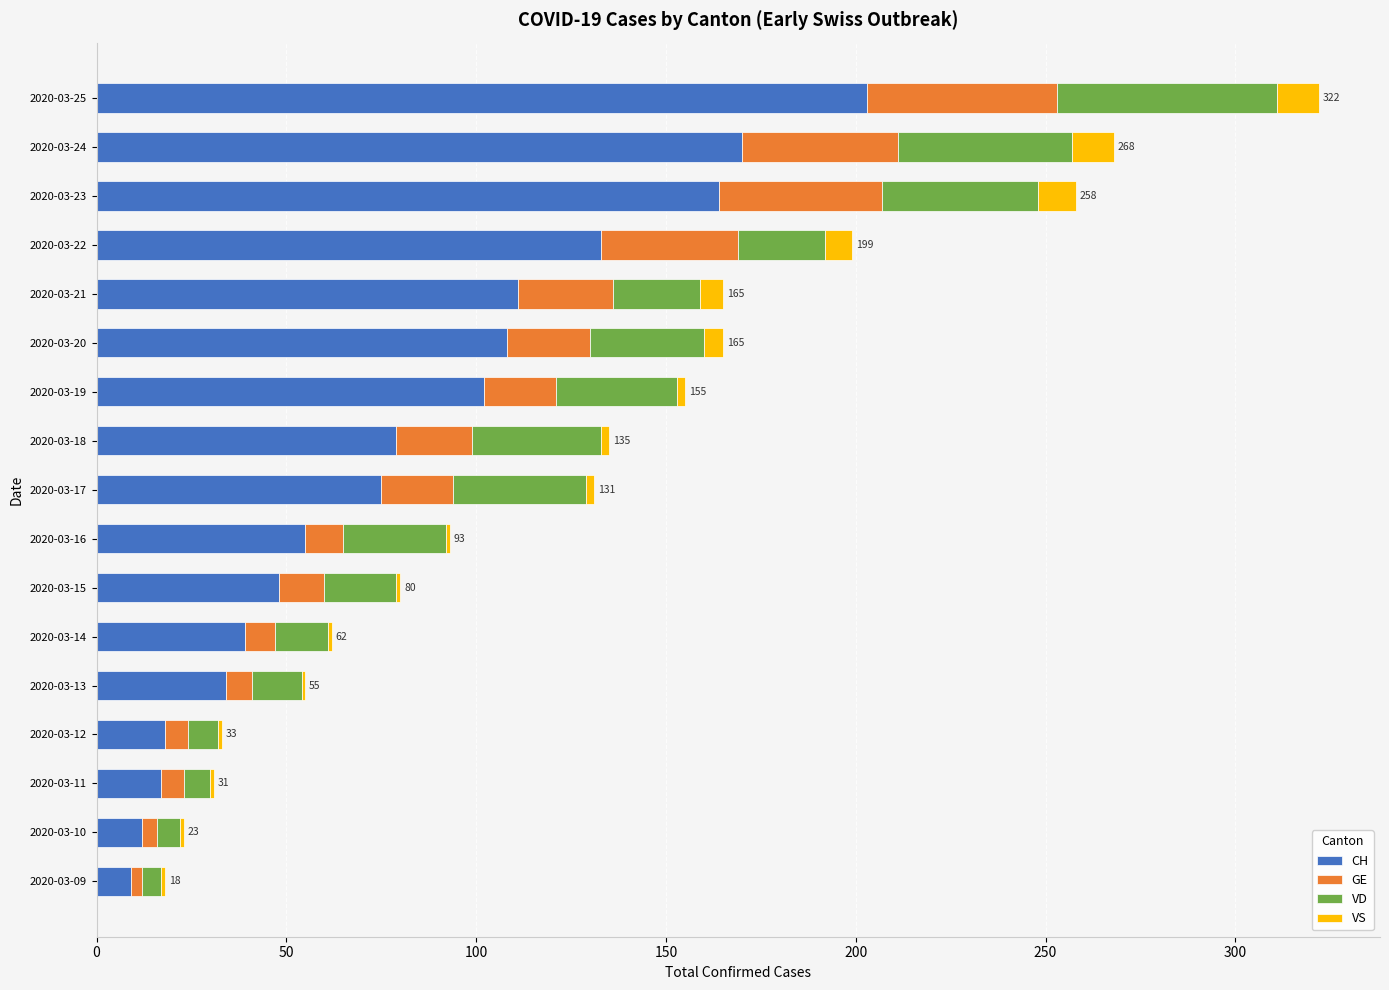

What is the sum of all CH values?

1377